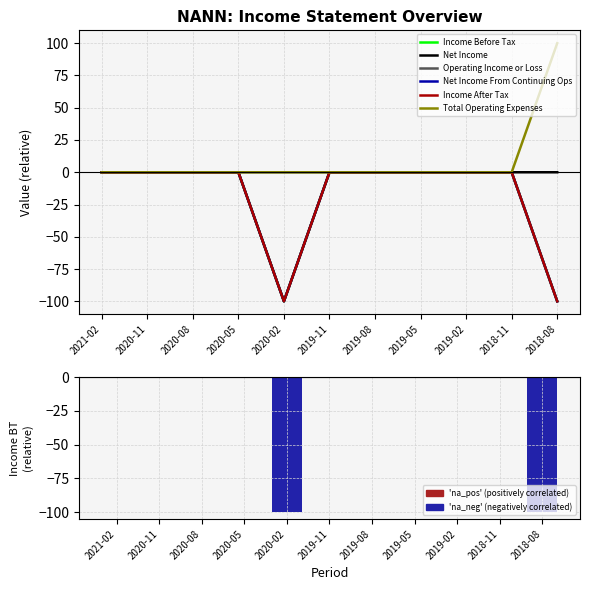

At which label is Income After Tax closest to -50?

2021-02